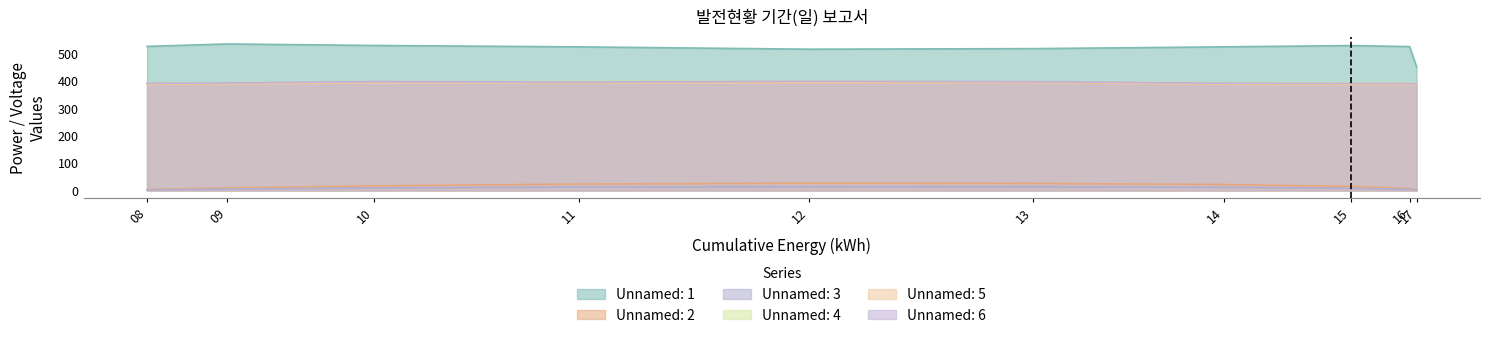

At which label is Unnamed: 2 closest to 13?

15